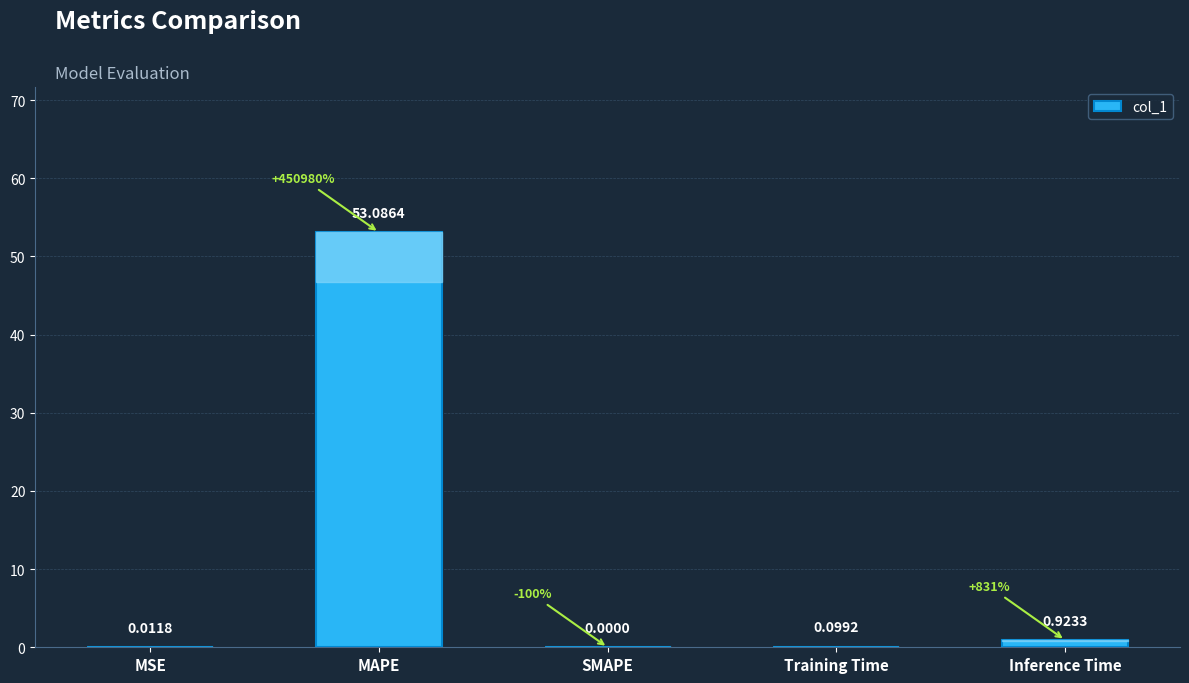

What is the sum of all values?

54.1